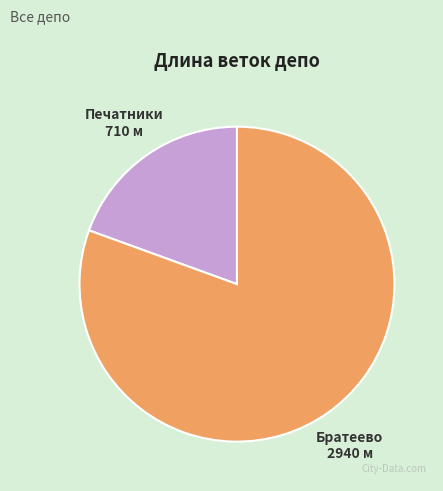

Which slice is the largest?

Братеево